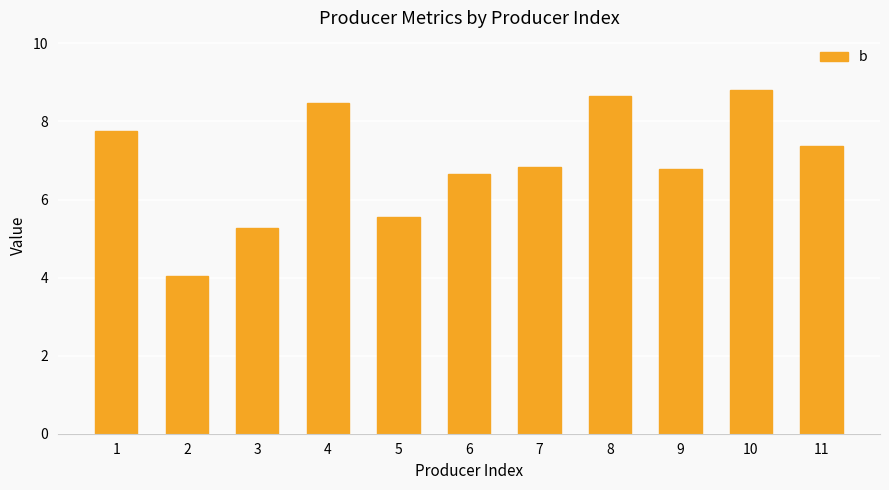

What is the value of the 4th bar from the left?

8.5